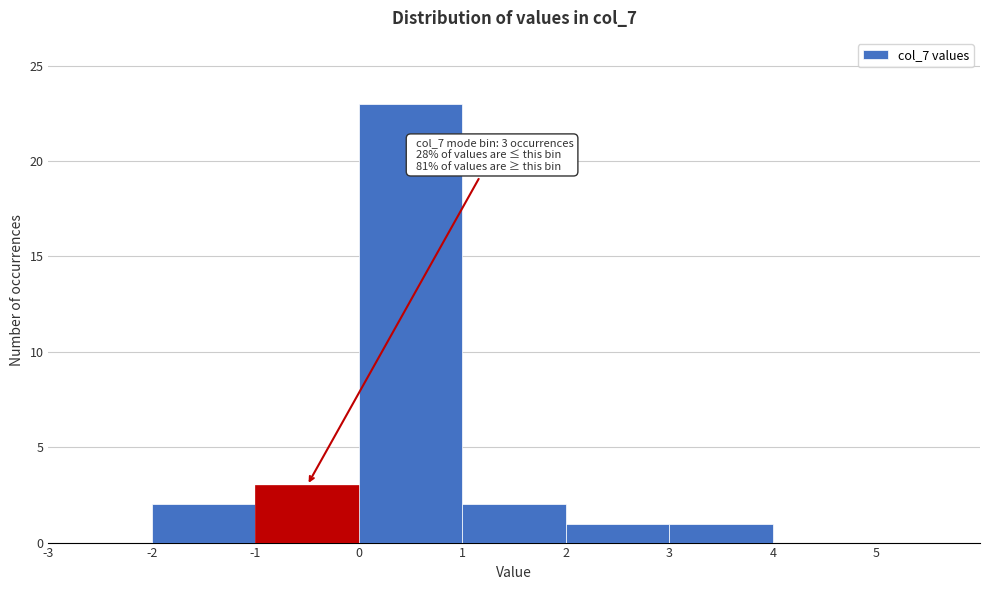

Which range on the x-axis has the tallest bar?

0 to 1